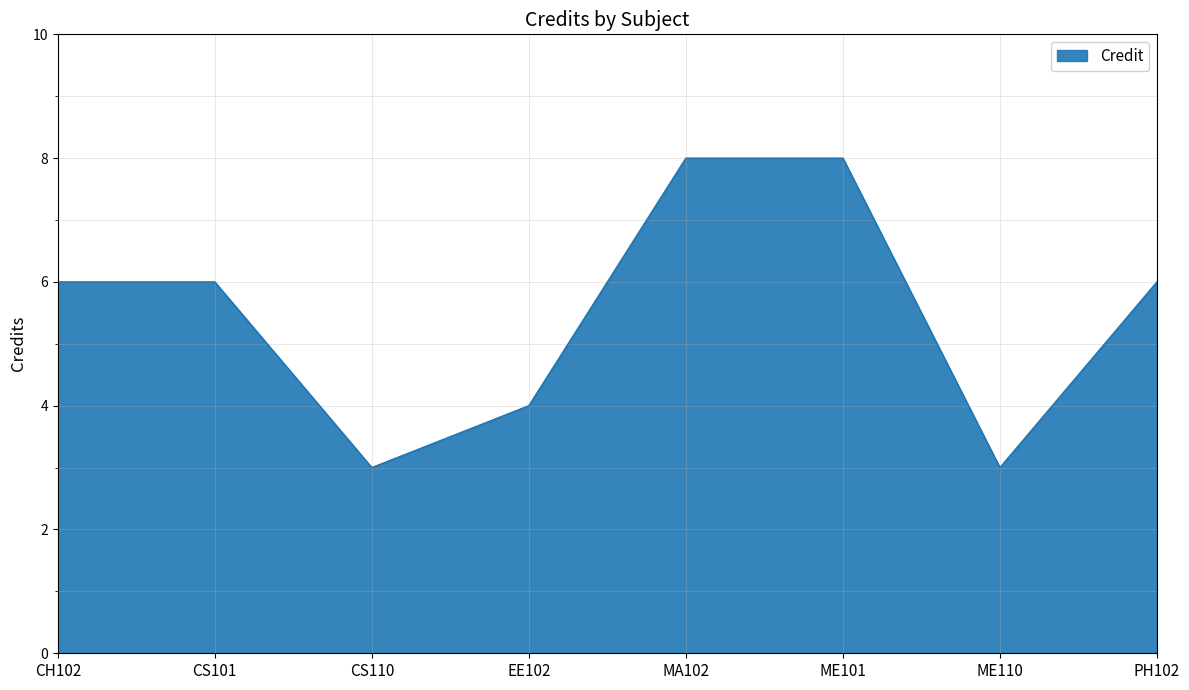

What is the maximum value shown in the chart?

8